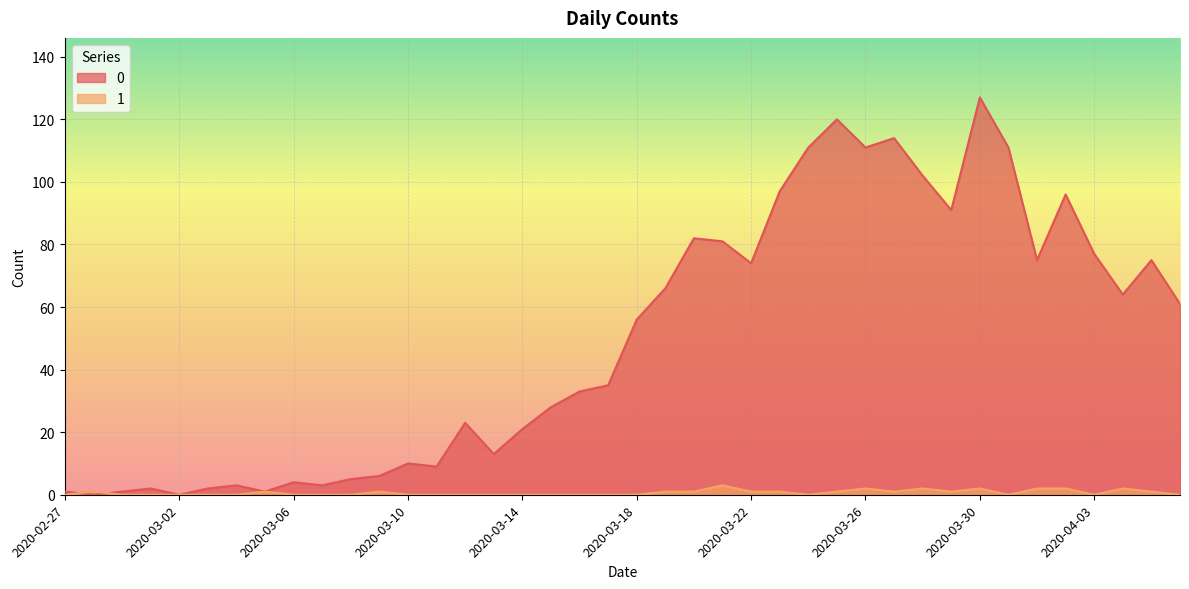

What is the label of the 25th point from the right?

2020-03-13